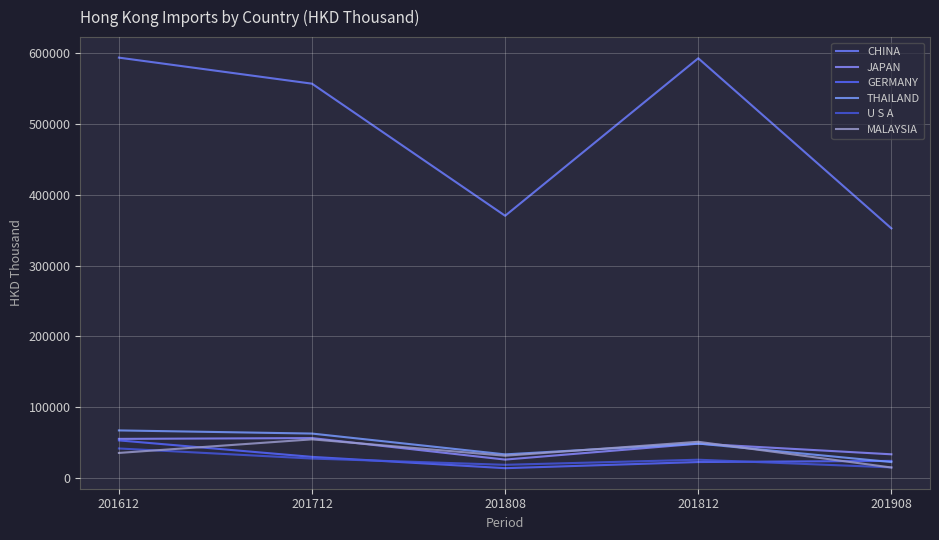

Read the CHINA value at 201808.

370244.4